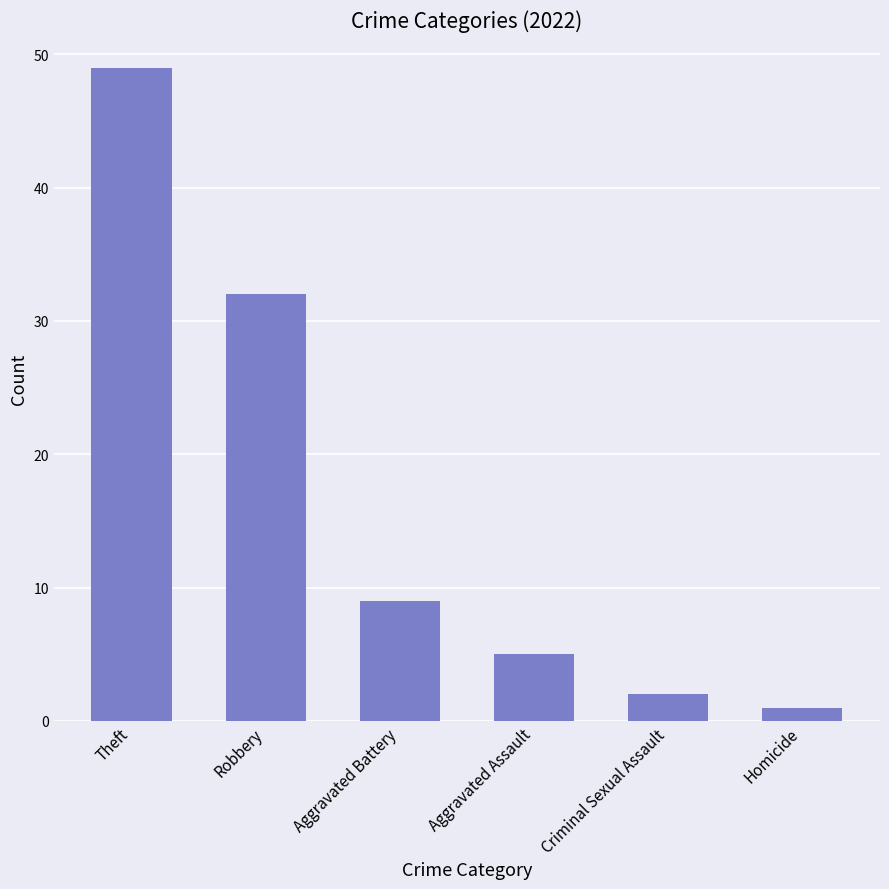

What is the smallest value displayed?

1